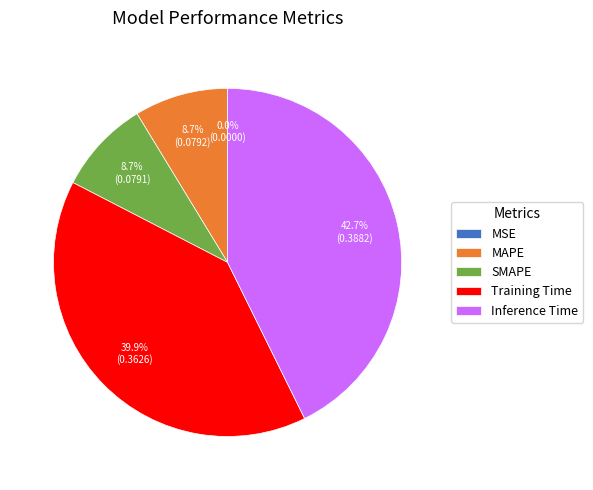

Is there any slice that represents more than half of the pie?

No